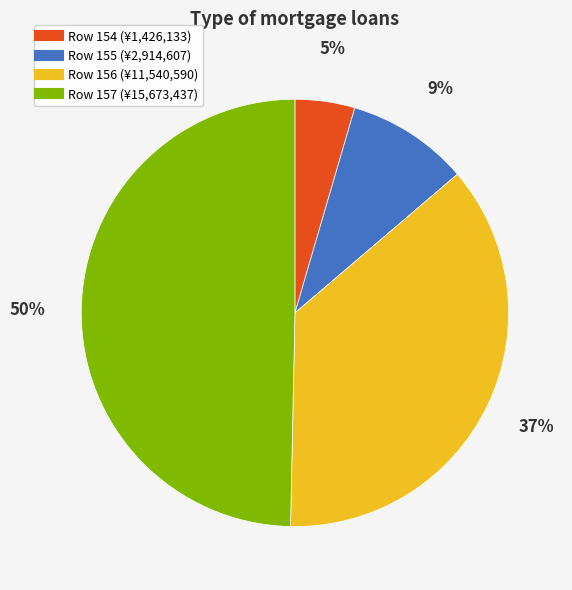

To the nearest percent, what is the difference between the largest and smallest slice percentages?

45%